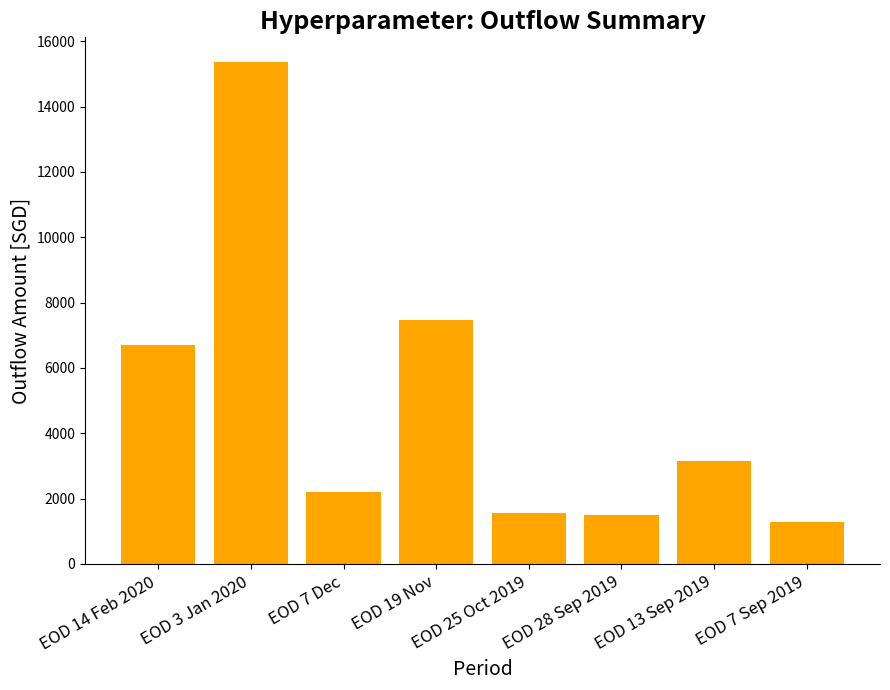

How many data points does each series have?

8